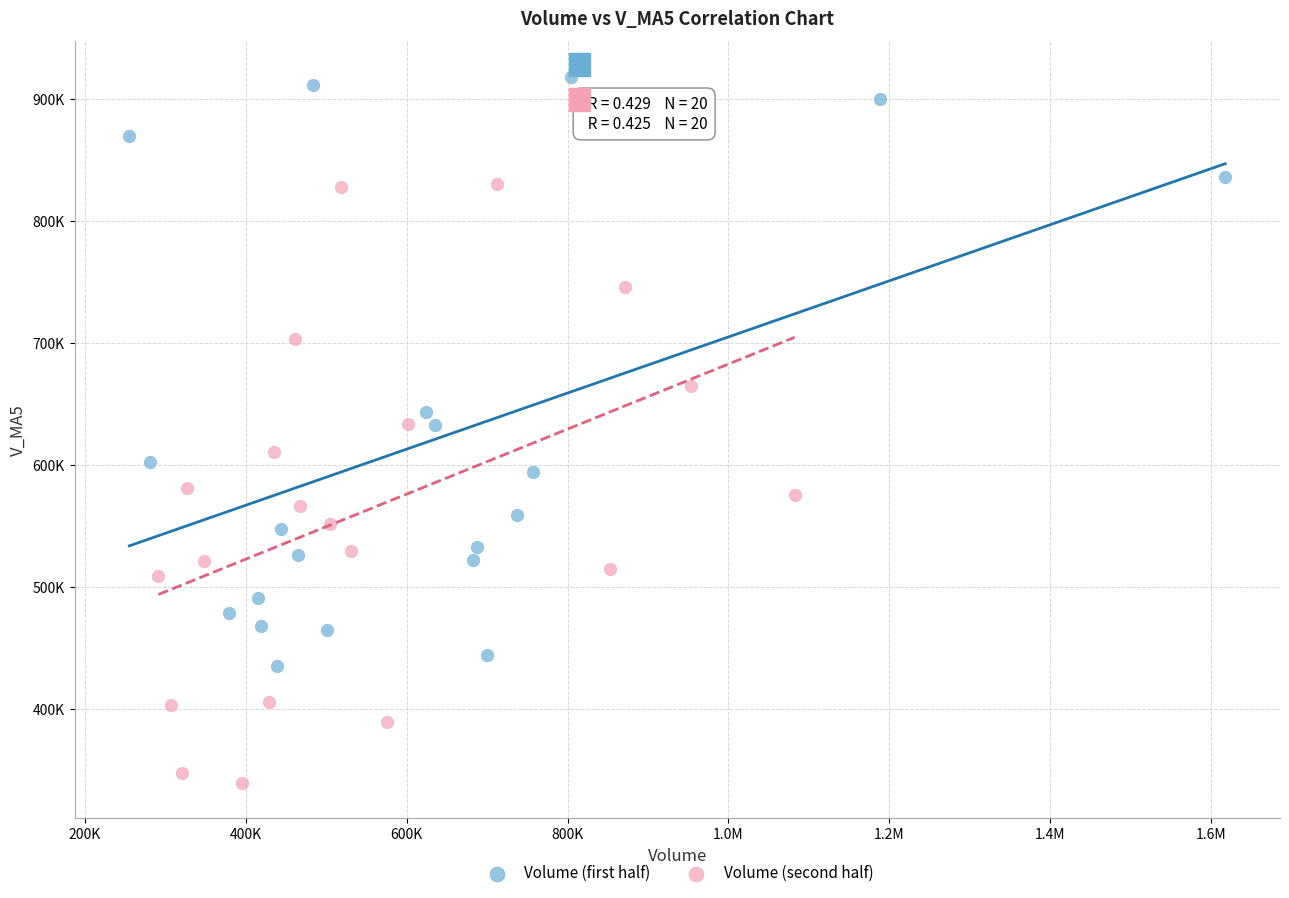

What are all the series names shown in the legend?

Volume (first half), Volume (second half)